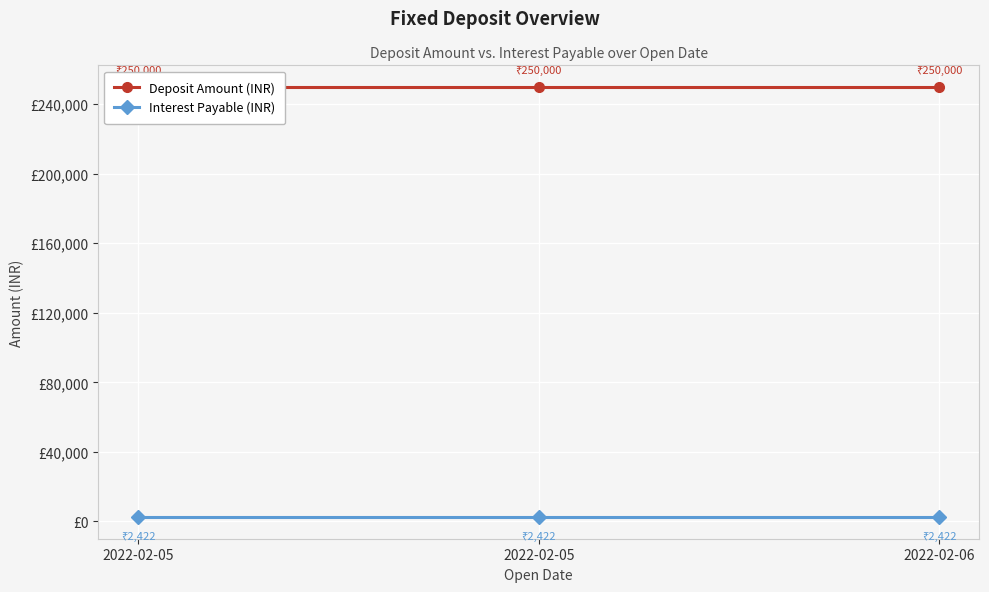

Which category has the highest value across all series?

2022-02-05